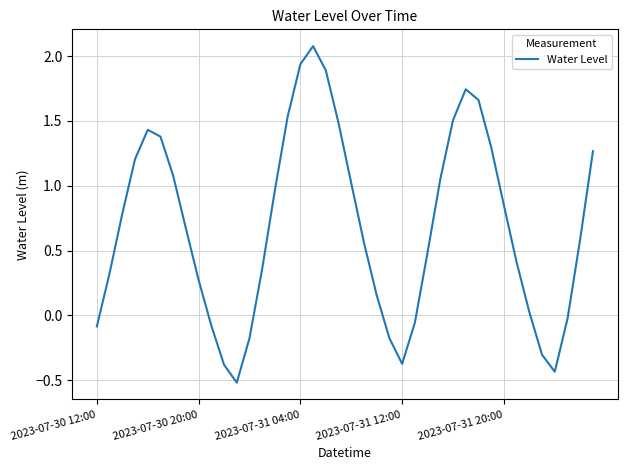

What is the difference between the maximum and second lowest values?

2.5